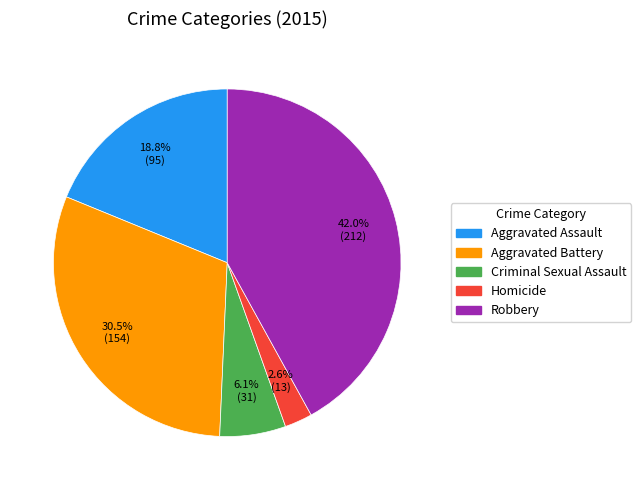

The Homicide slice represents 3% of the pie. True or false?

True